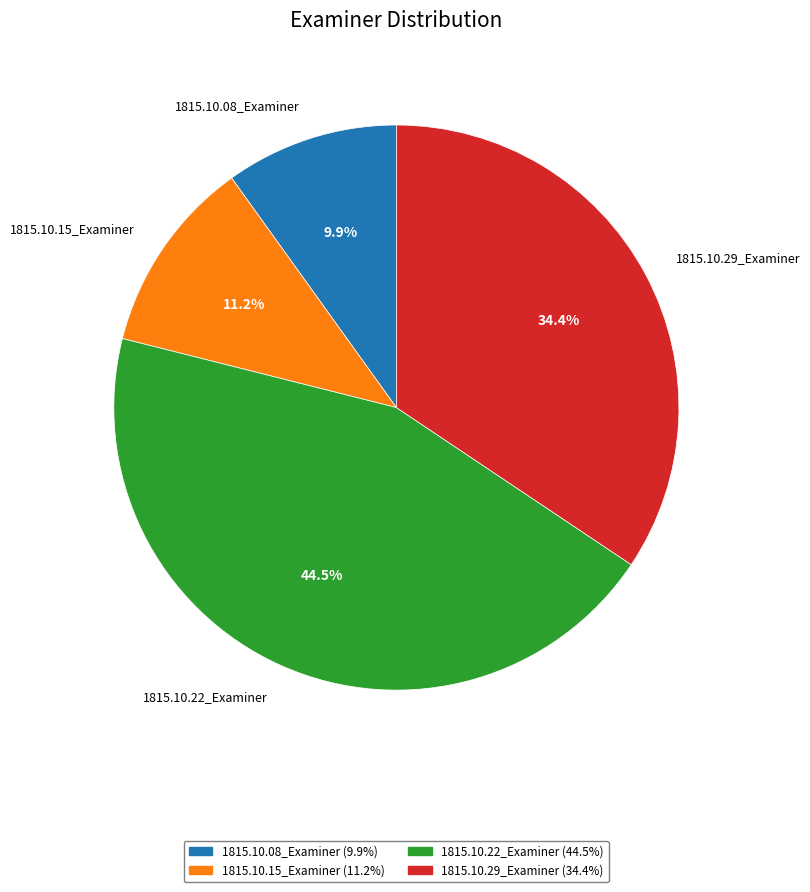

Is 1815.10.15_Examiner the majority of the pie?

No